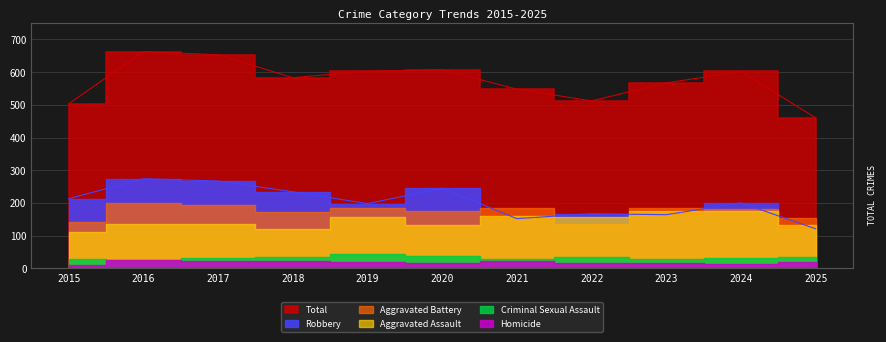

Rank the categories by Homicide value from highest to lowest.

2016, 2017, 2018, 2021, 2019, 2025, 2022, 2020, 2023, 2024, 2015